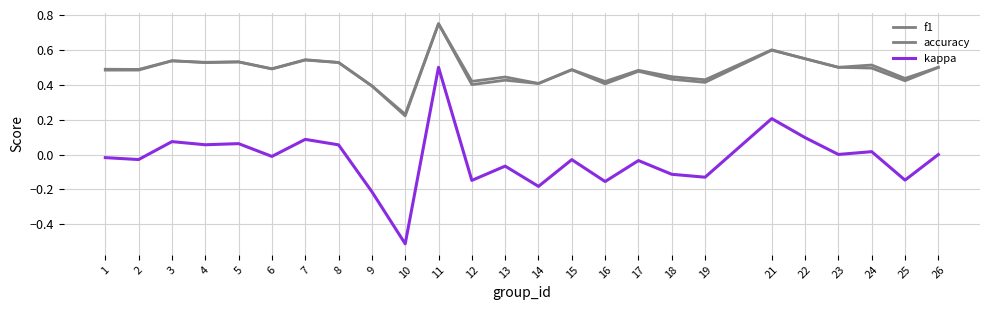

How many intersections are there between accuracy and f1?

1